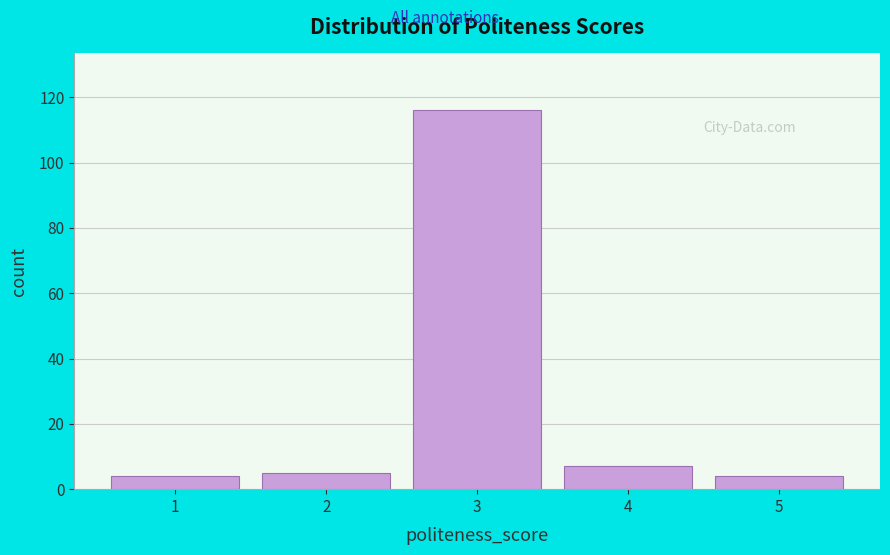

Reading left to right, transcribe all the data shown in this chart.

4	5	116	7	4